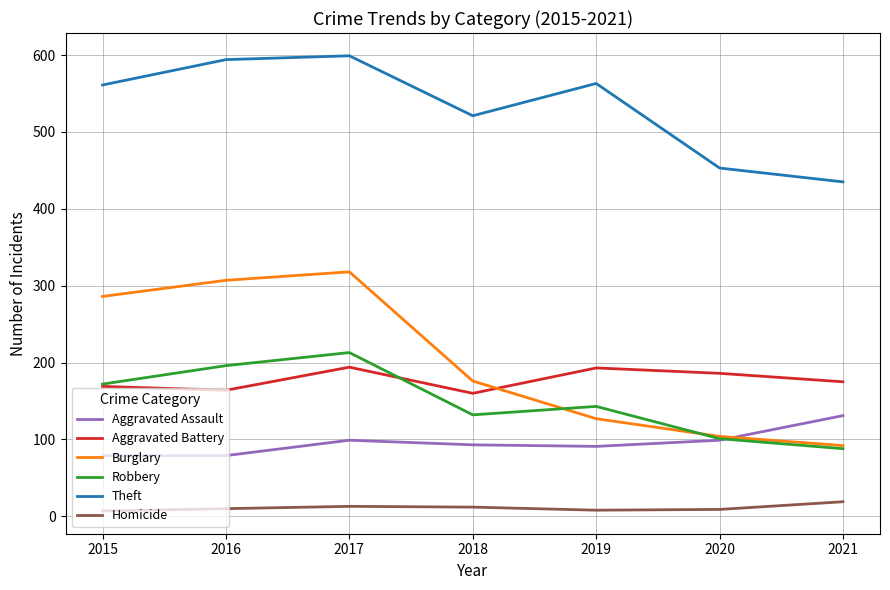

At how many categories does at least one series exceed 151?

7